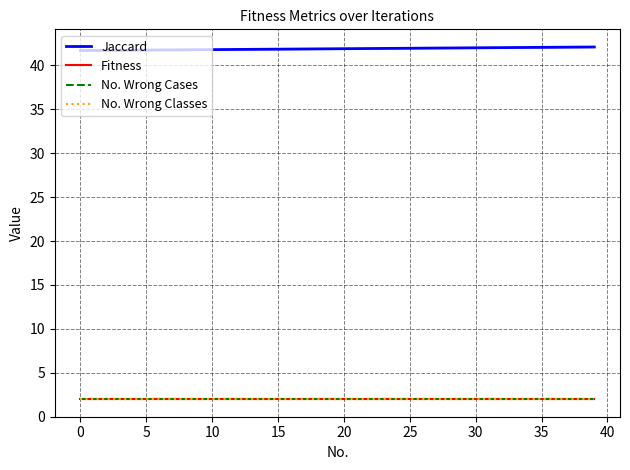

True or false: No. Wrong Classes and Fitness cross at least once.

False